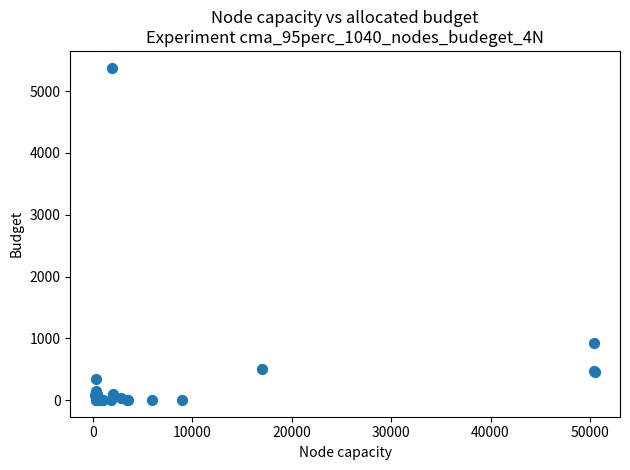

What Y value in the scatter plot is closest to 2691?

930